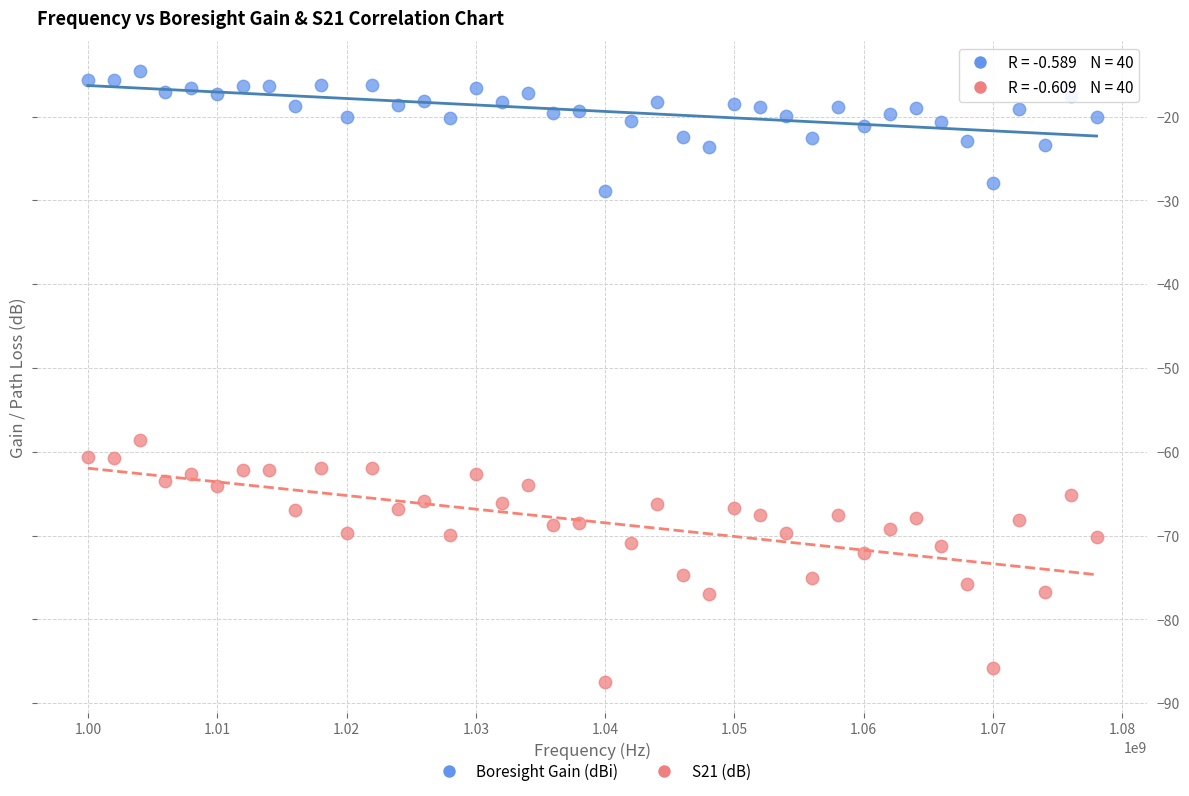

Which series reaches the maximum Y coordinate?

Boresight Gain (dBi)